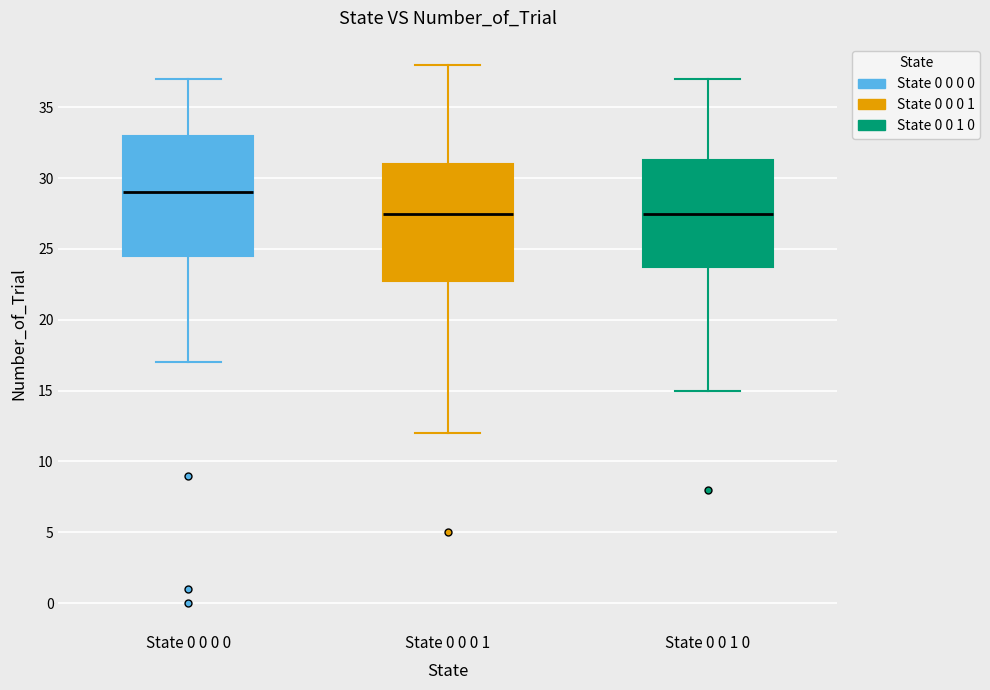

Where does the median line of the box for State 0 0 1 0 sit on the y-axis? The values are not printed on the chart, so give them approximately, as read against the axis.

27.5